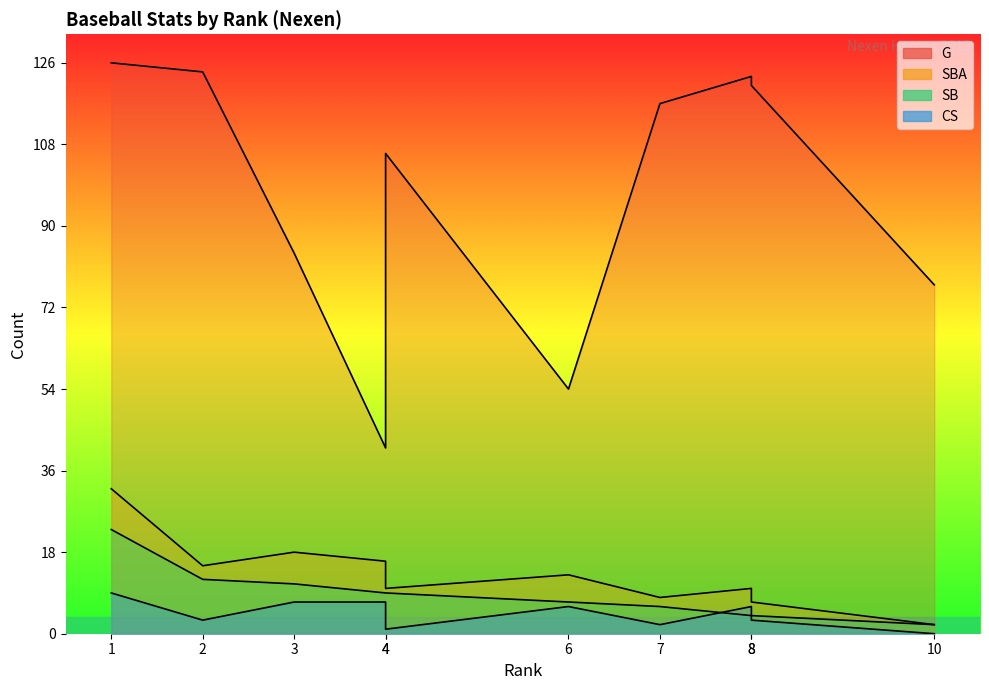

Which series has the widest spread of values?

G